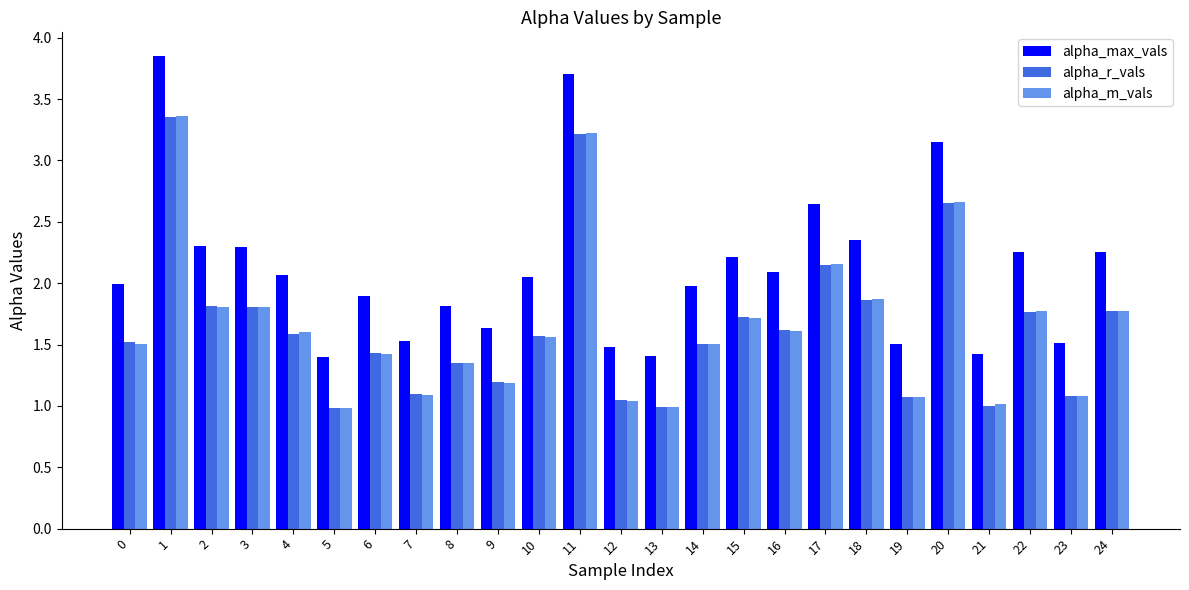

Are the bars horizontal?

No